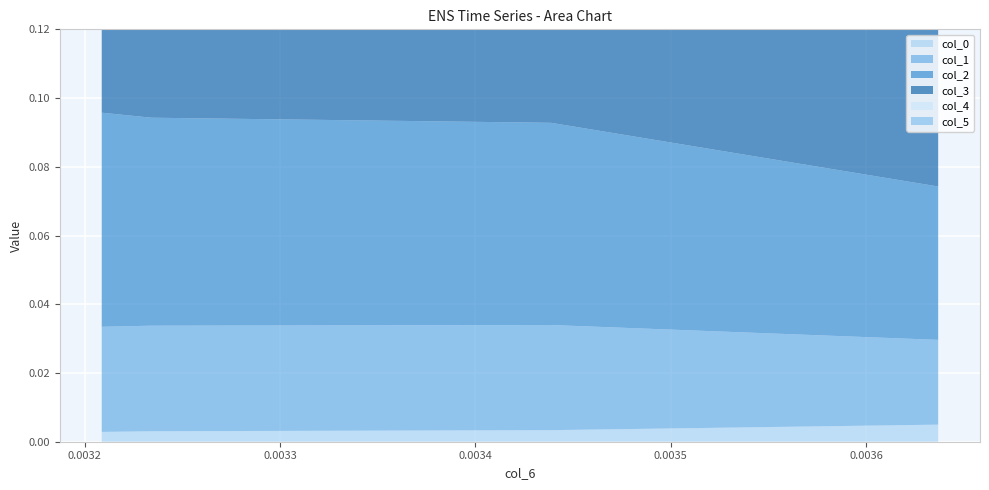

Reading left to right, extract all data points from this chart.

col_0: 0.0036367921257030138=0.0	0.003438684959931909=0.0	0.0032341986244258363=0.0	0.003208795244106185=0.0
col_1: 0.0036367921257030138=0.0	0.003438684959931909=0.0	0.0032341986244258363=0.0	0.003208795244106185=0.0
col_2: 0.0036367921257030138=0.0	0.003438684959931909=0.1	0.0032341986244258363=0.1	0.003208795244106185=0.1
col_3: 0.0036367921257030138=0.1	0.003438684959931909=0.1	0.0032341986244258363=0.1	0.003208795244106185=0.1
col_4: 0.0036367921257030138=0.0	0.003438684959931909=0.0	0.0032341986244258363=0.0	0.003208795244106185=0.0
col_5: 0.0036367921257030138=0.0	0.003438684959931909=0.1	0.0032341986244258363=0.1	0.003208795244106185=0.1